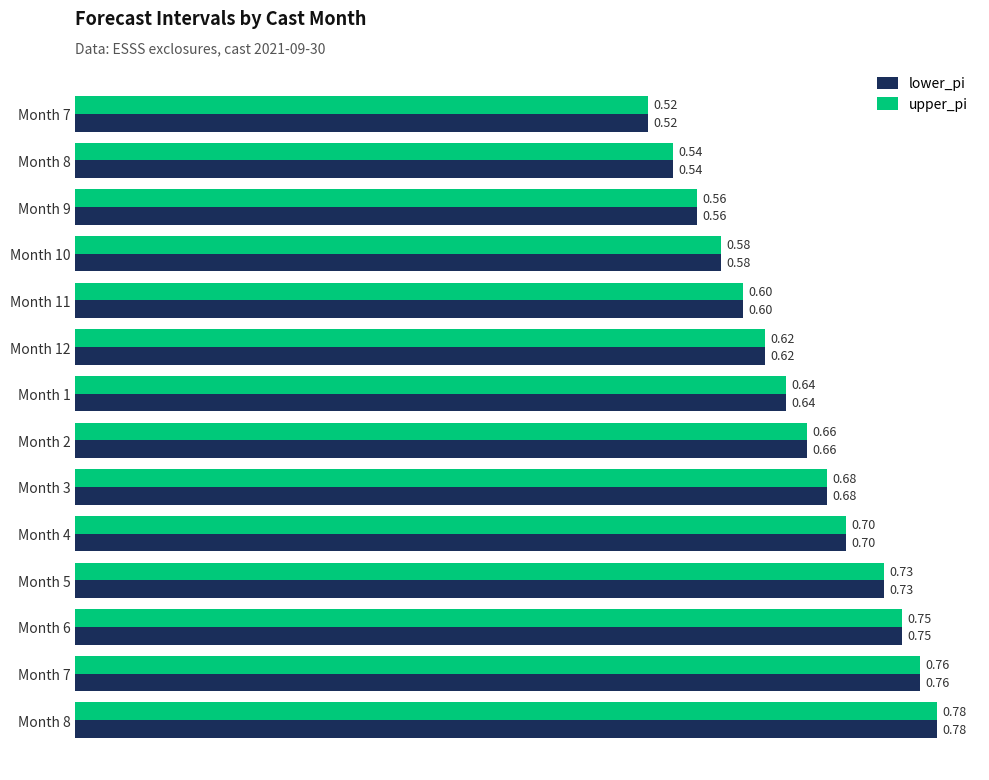

Count the number of data series in this chart.

2